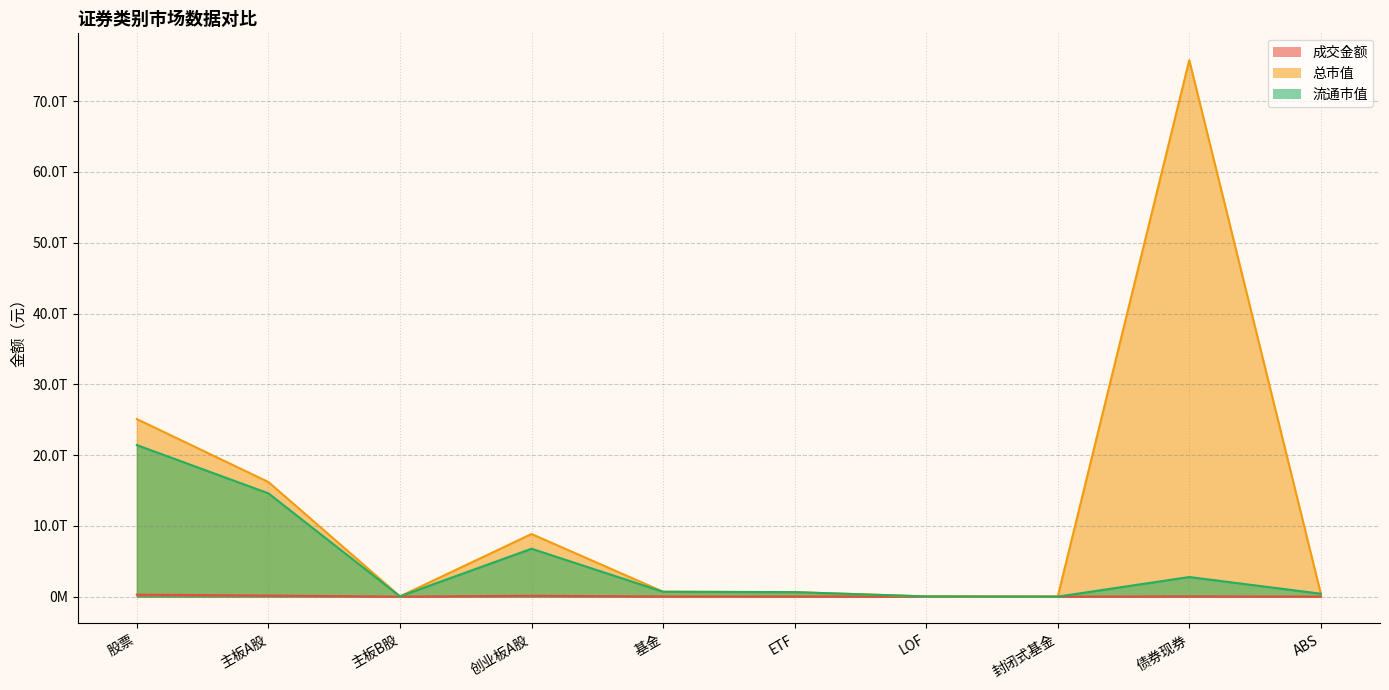

Which series has the largest total across all categories?

总市值